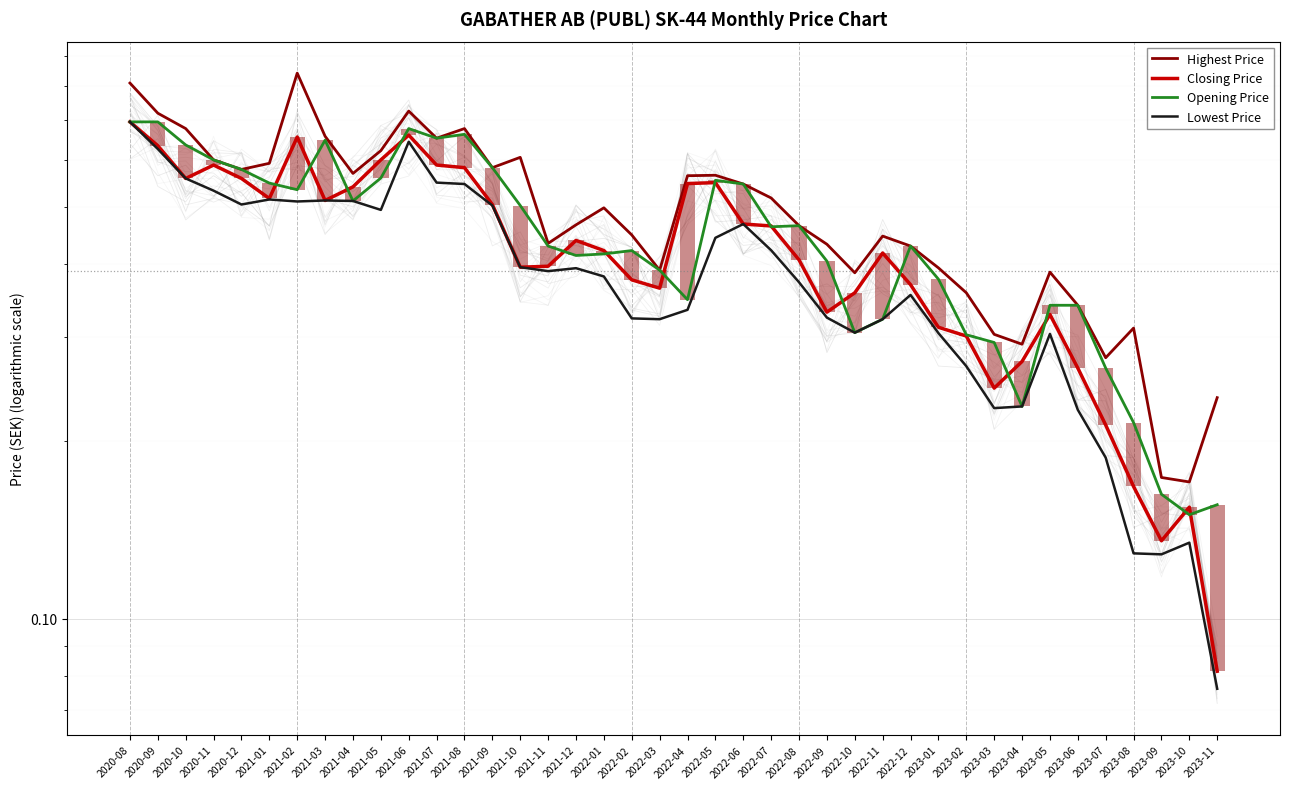

Read the Highest Price value at 2021-09.

0.6